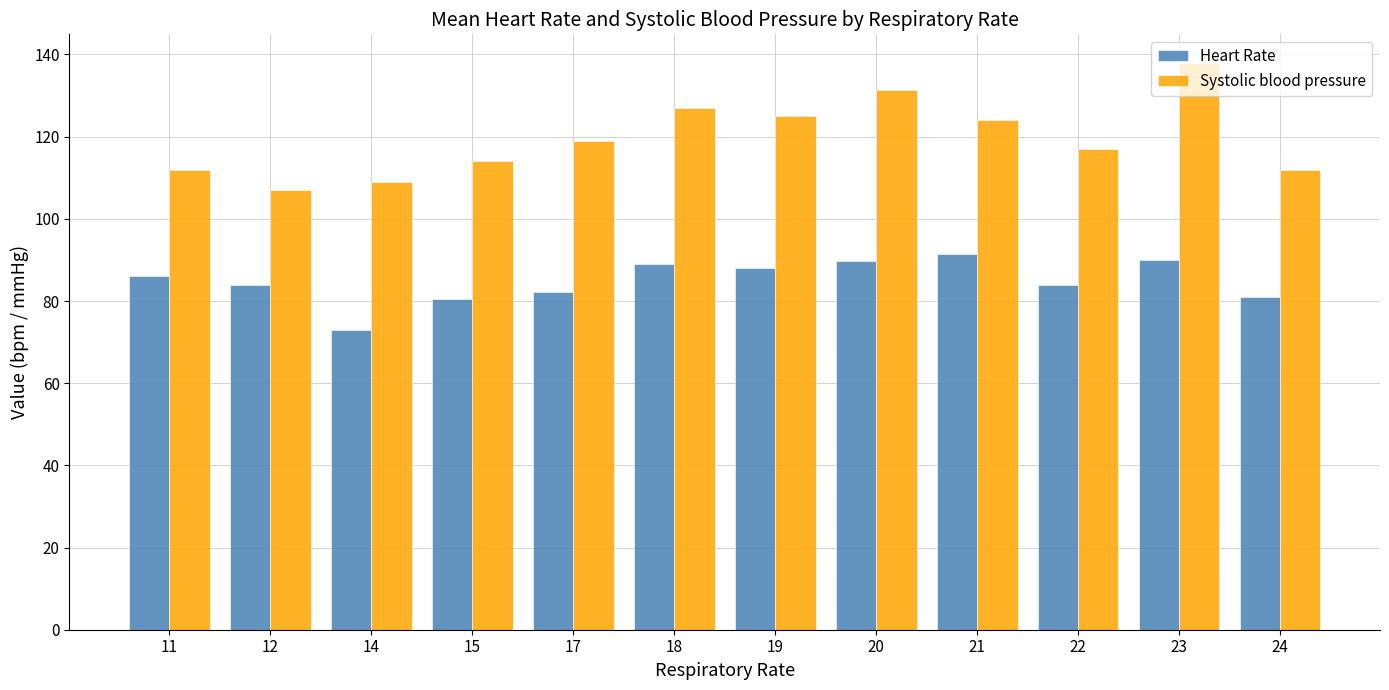

What is the sum of the Systolic blood pressure values at 15 and 14?

223.0